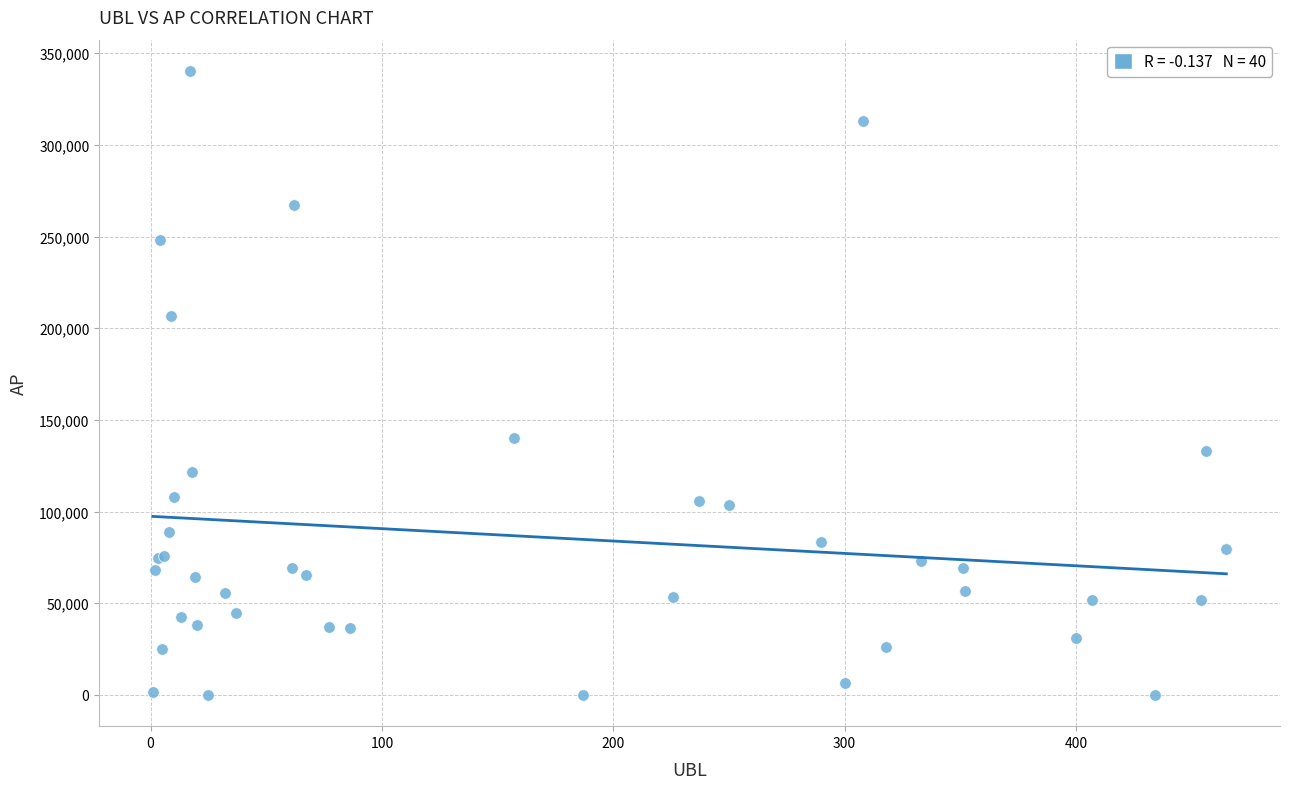

What Y value in the scatter plot is closest to 170164?

139915